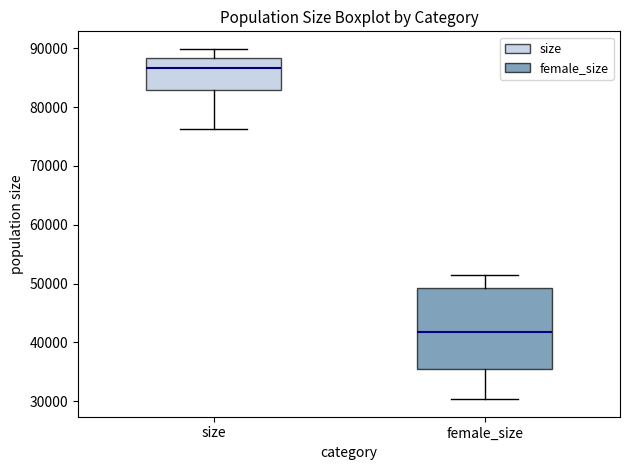

Where does the upper whisker of the box for female_size end on the y-axis? The values are not printed on the chart, so give them approximately, as read against the axis.

51000